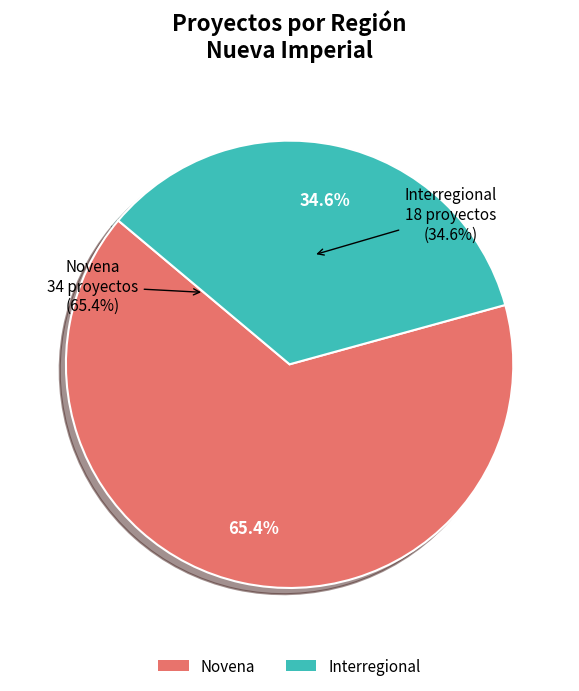

To the nearest percent, what is the difference between the Novena and Interregional slice percentages?

31%